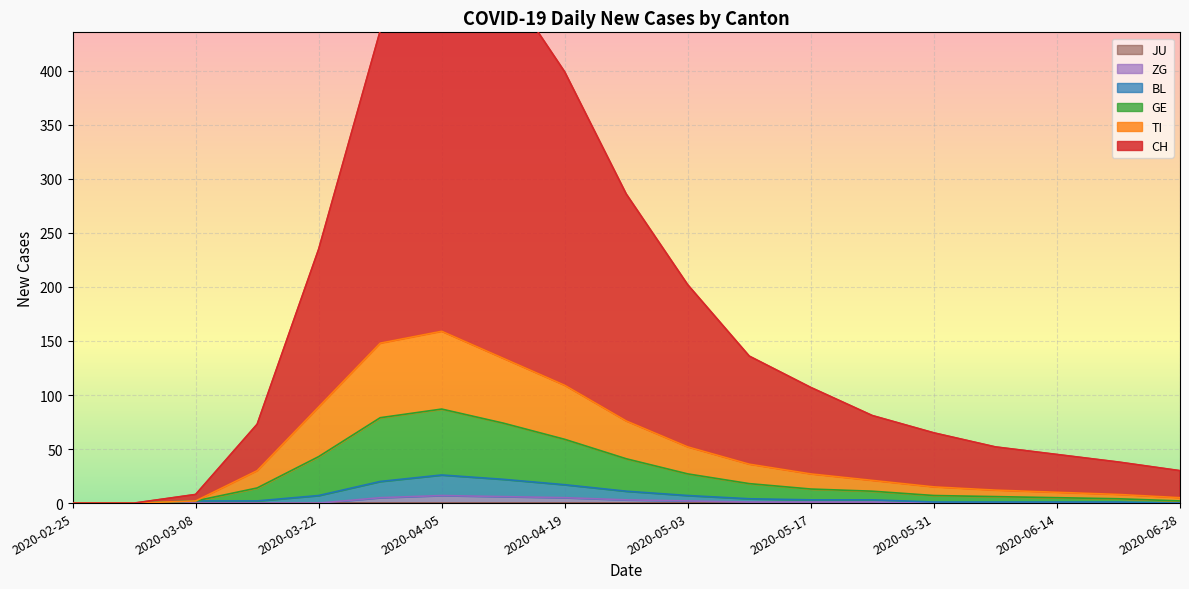

At which category does BL reach its first local peak?

2020-04-05